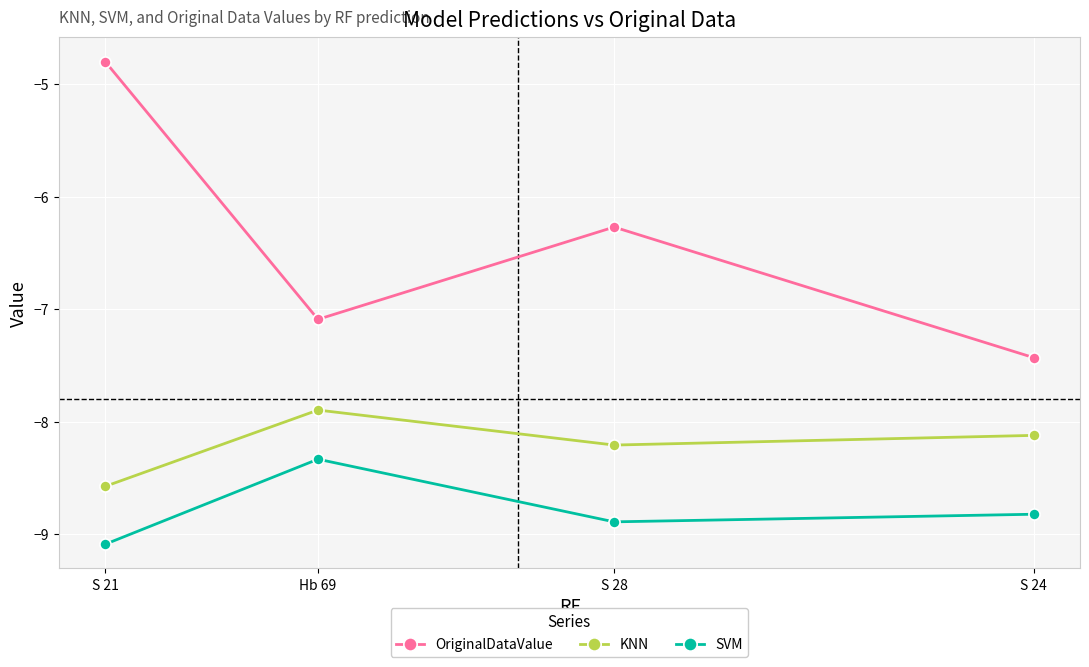

What is the difference between the SVM values at S 28 and S 21?

0.2